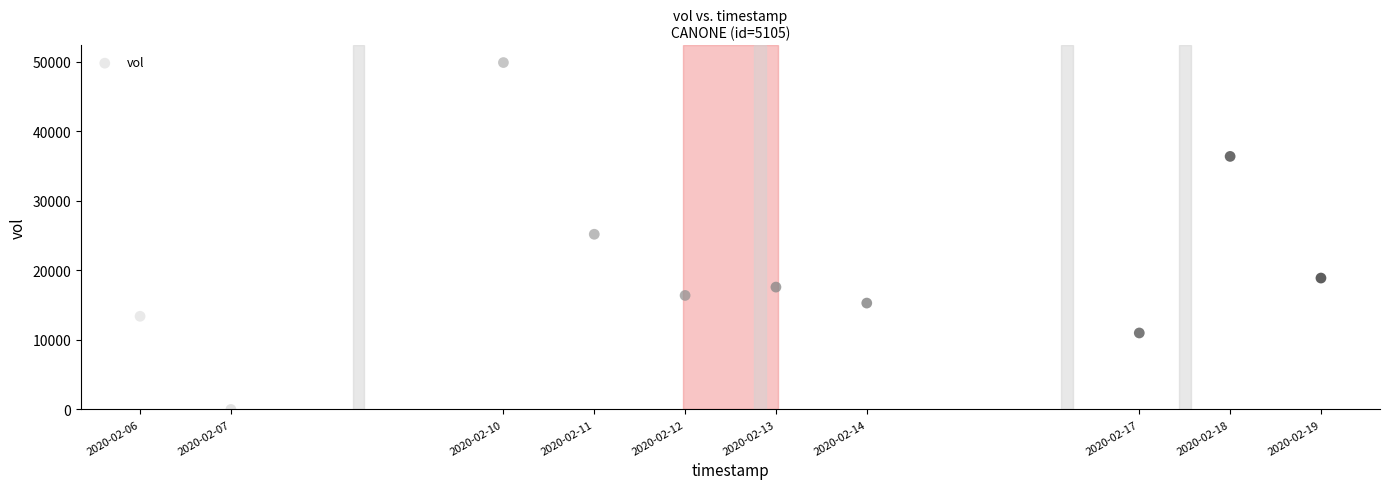

What is the average Y value?

20410